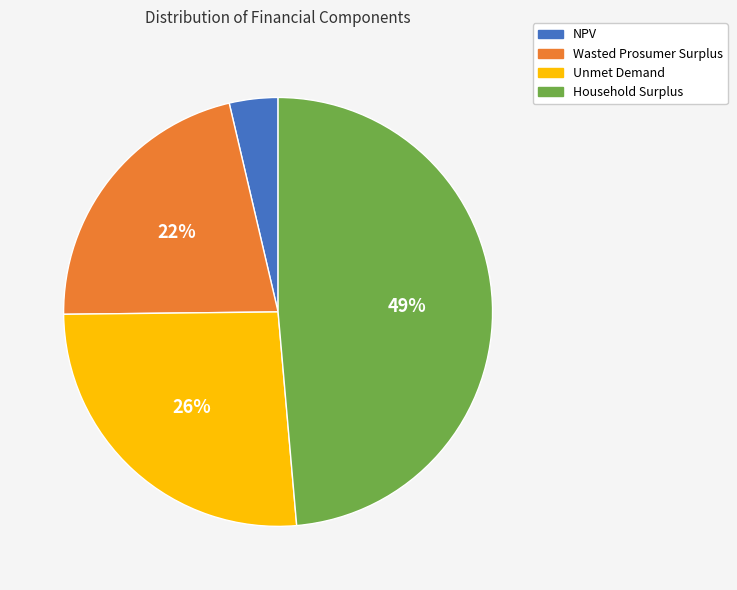

Do NPV and Household Surplus together represent more than half of the pie?

Yes